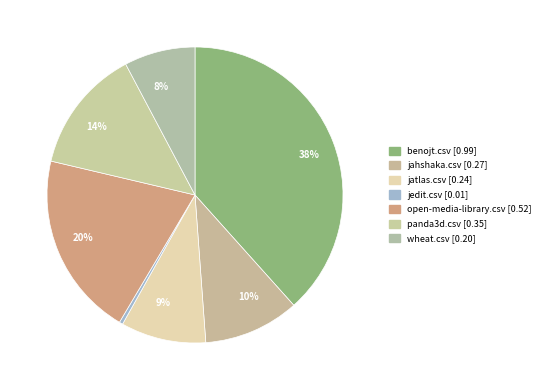

The jatlas.csv slice represents 9% of the pie. True or false?

True